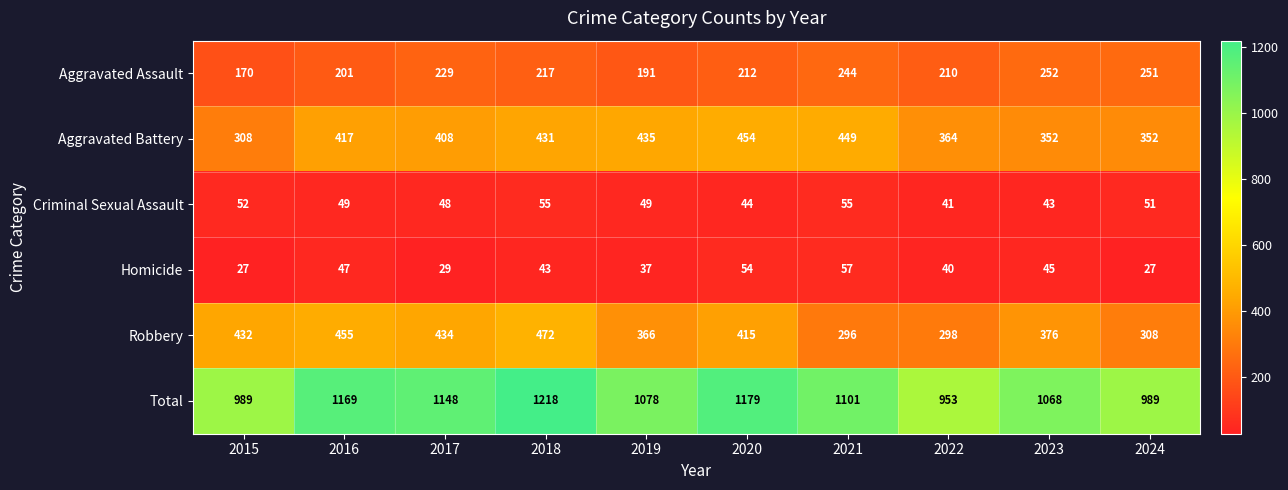

Which series changed the most between 2015 and 2022?

Robbery